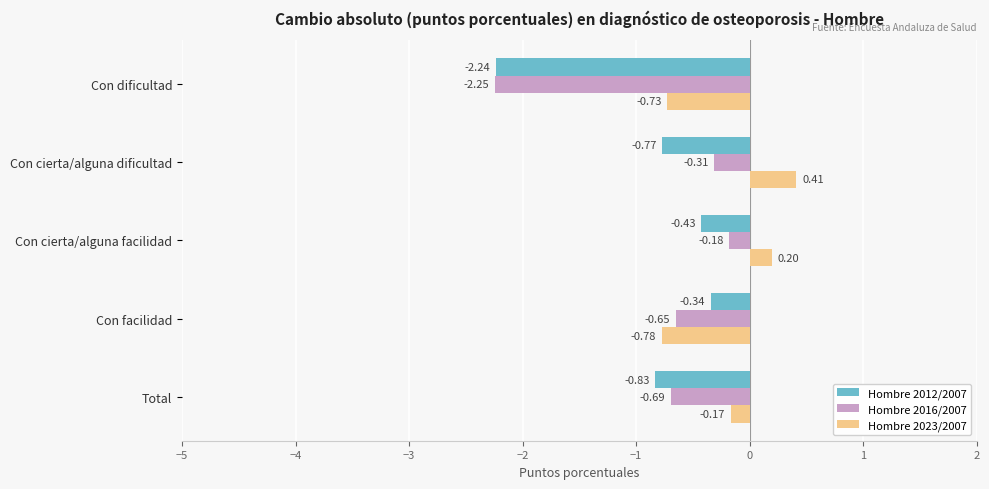

Which series has the widest spread of values?

Hombre 2016/2007